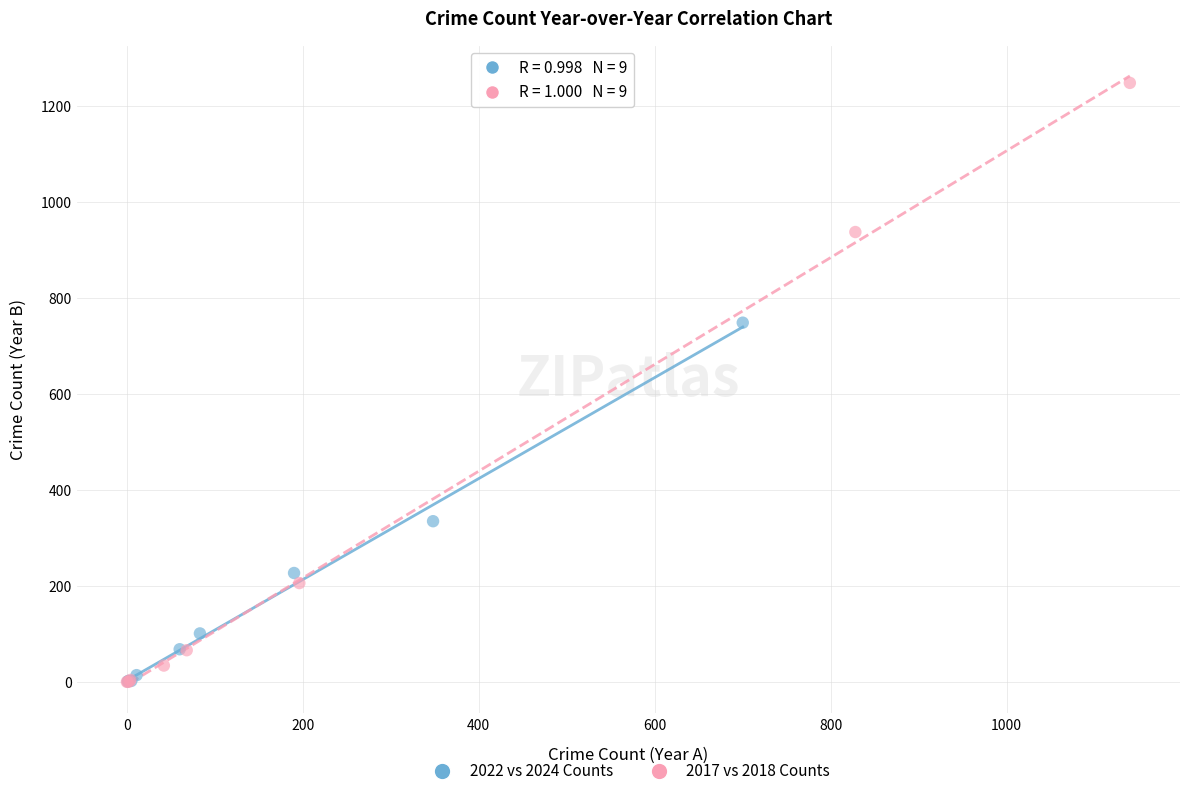

Which series has the largest Y range (max minus min)?

2017 vs 2018 Counts